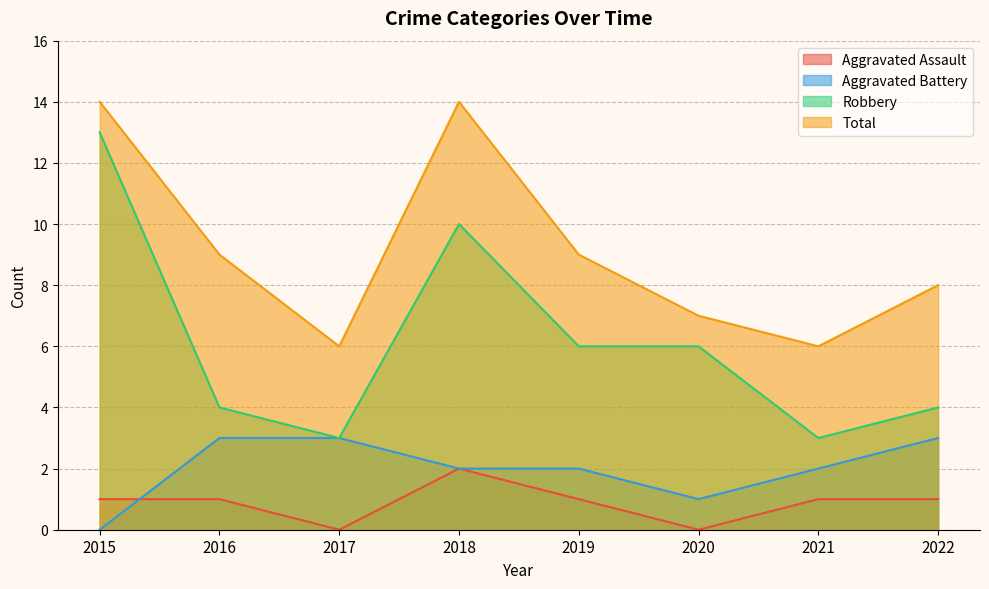

Which has a higher value, 2018 or 2015?

2018